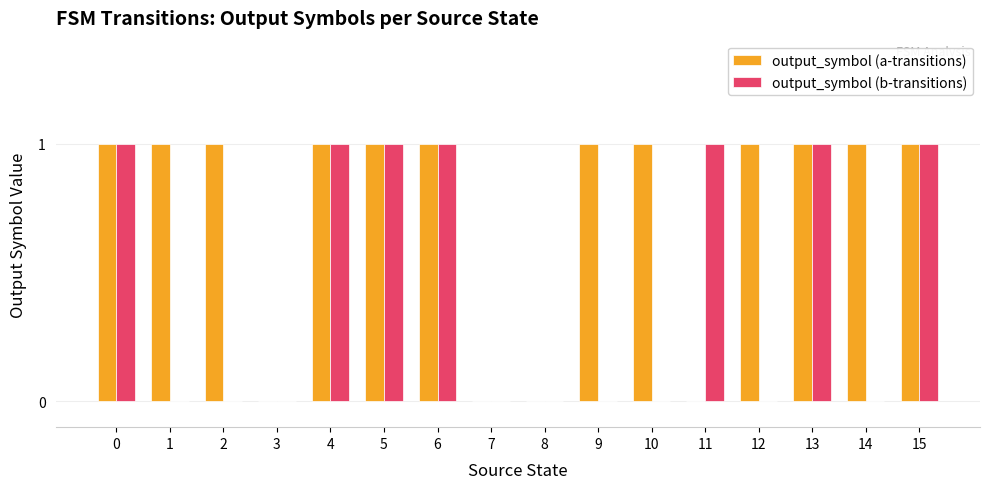

Which series has the largest total across all categories?

output_symbol (a-transitions)